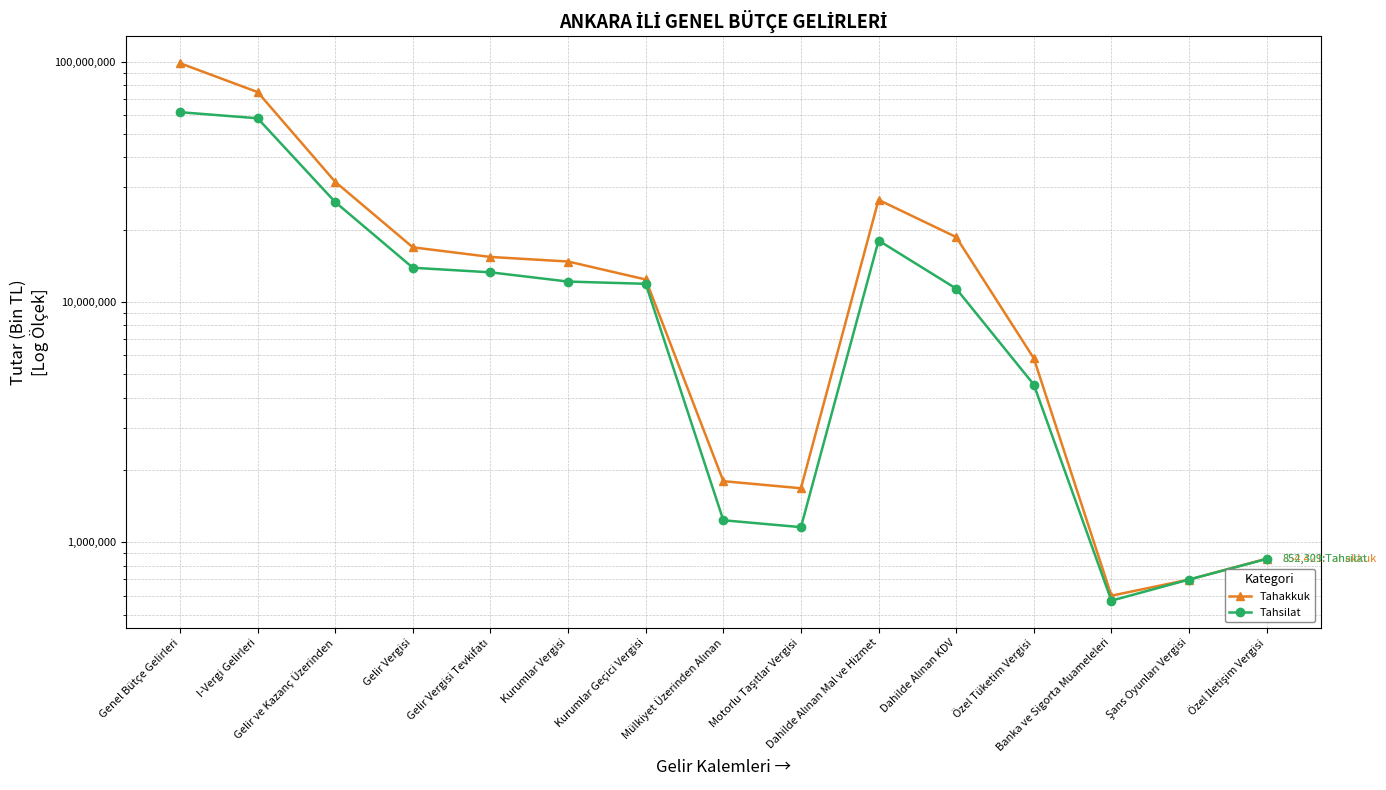

At which category does Tahsilat reach its first local valley?

Motorlu Taşıtlar Vergisi